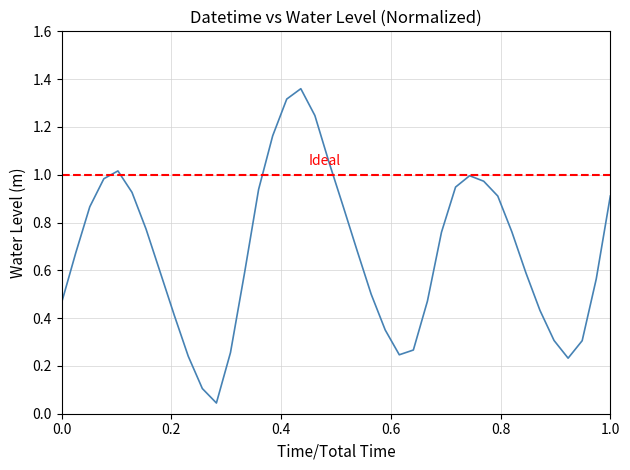

What is the sum of all values?

27.1